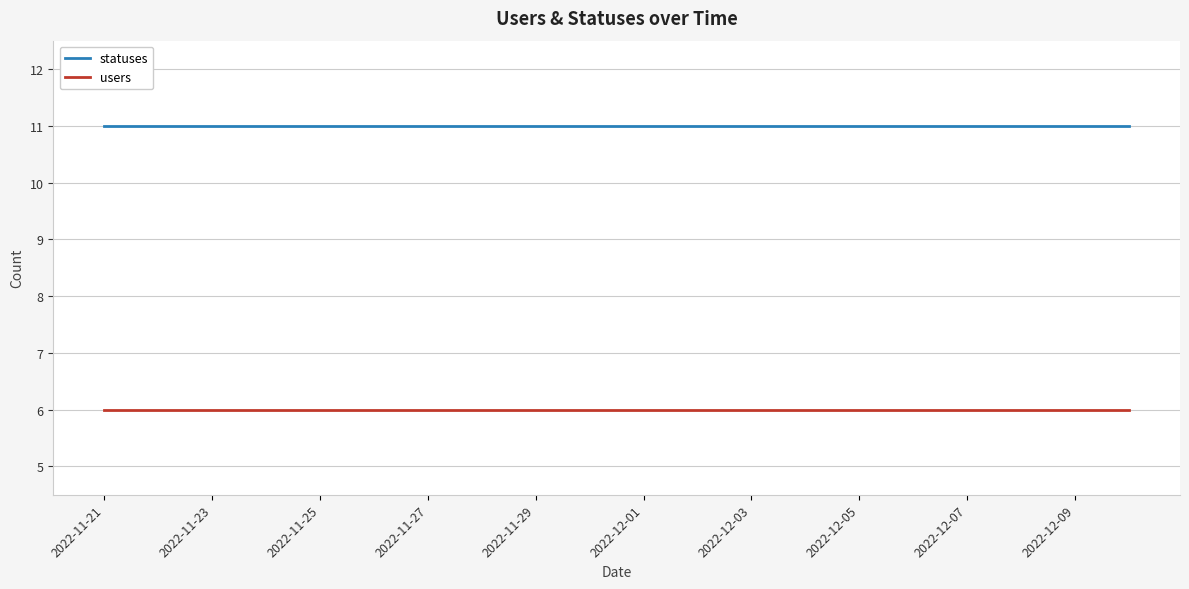

List the series in order of their peak value, lowest first.

users, statuses